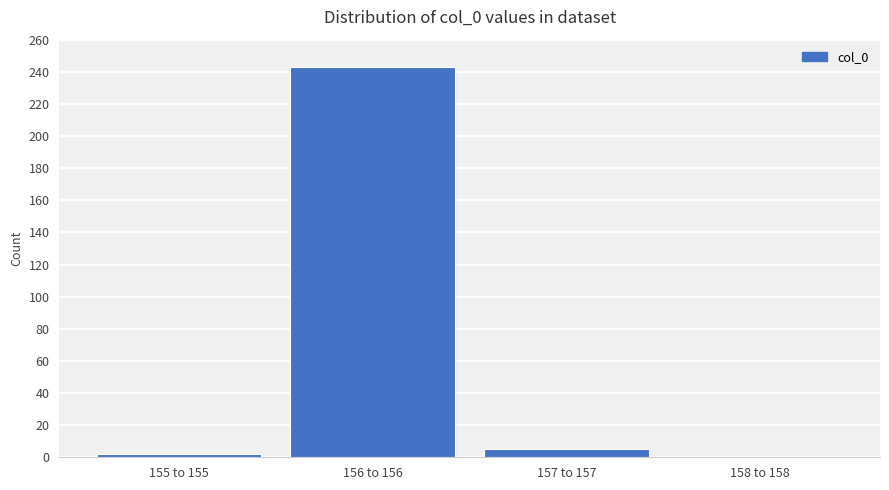

Reading left to right, list all the values displayed in this chart.

155 to 155=2	156 to 156=243	157 to 157=5	158 to 158=0